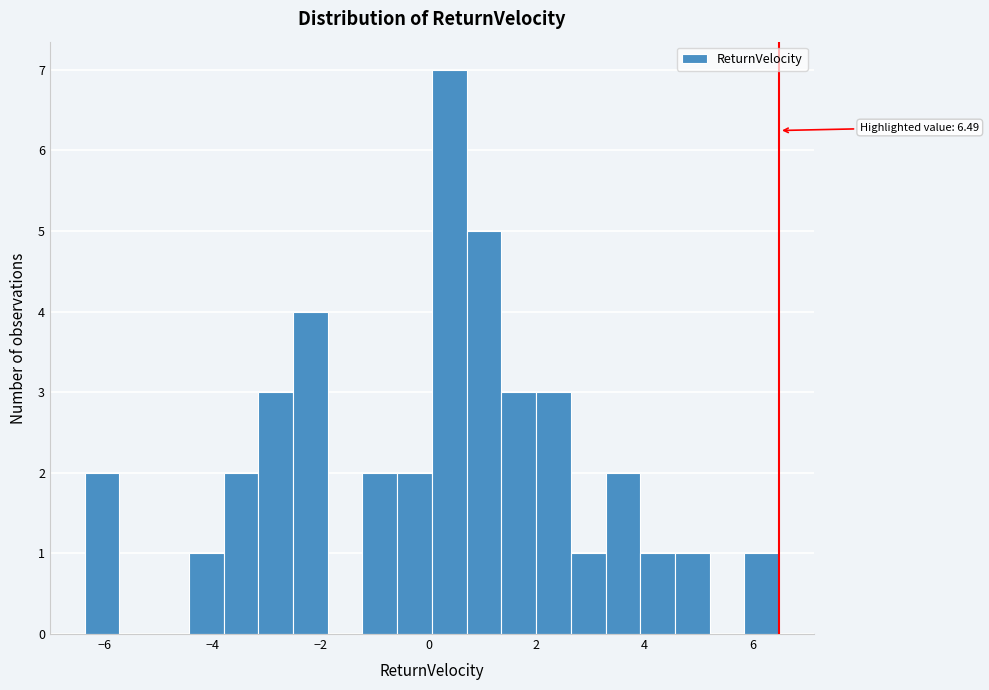

Read against the x-axis, roughly where is the centre of the tallest bar?

0.4